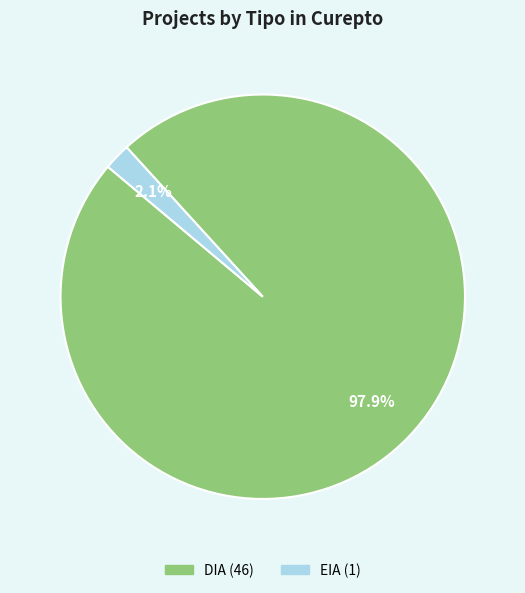

How many segments does this pie chart have?

2